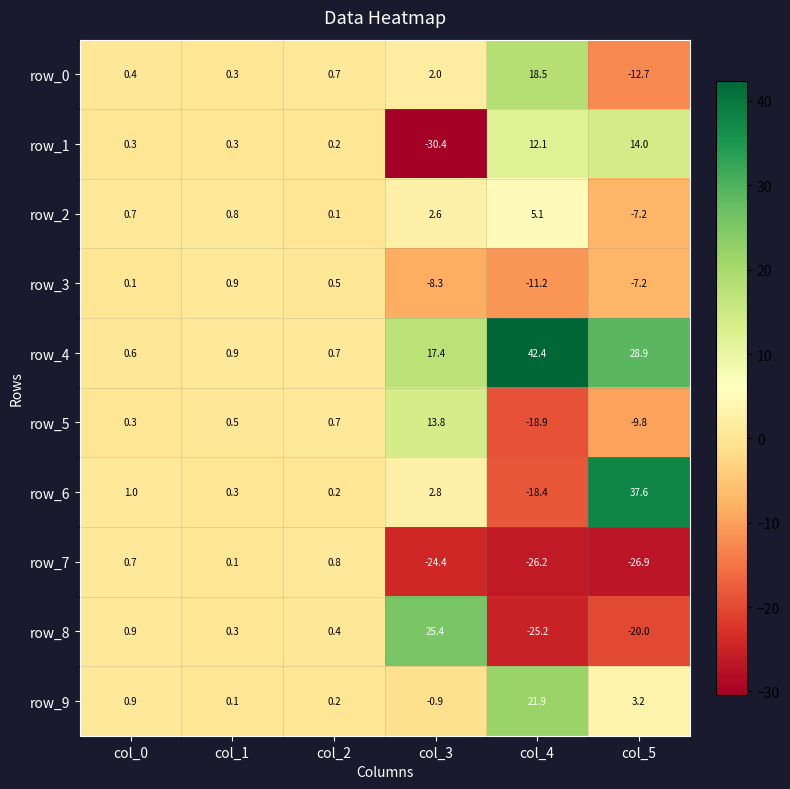

What is the lowest value of the row_2 series?

-7.2